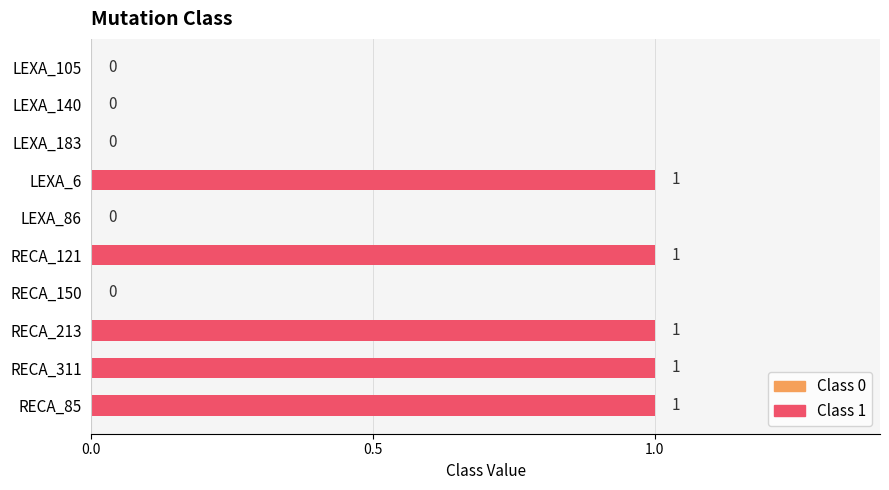

Which has a higher value, RECA_213 or LEXA_86?

RECA_213